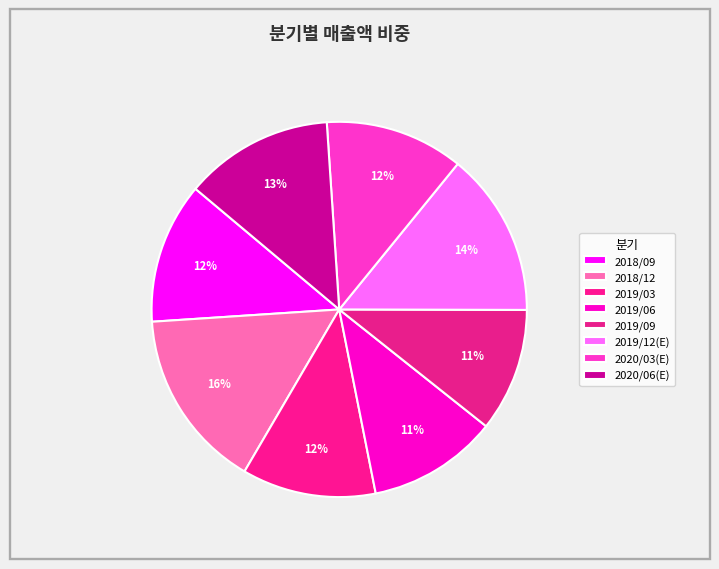

How many segments does this pie chart have?

8